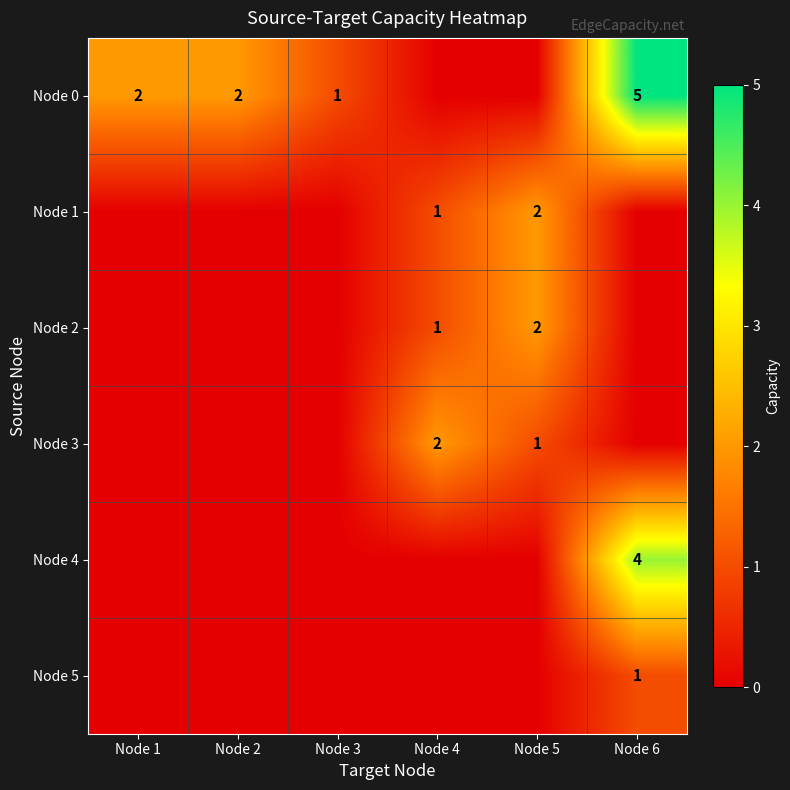

The value of Node 0 at Node 3 is 1. True or false?

True